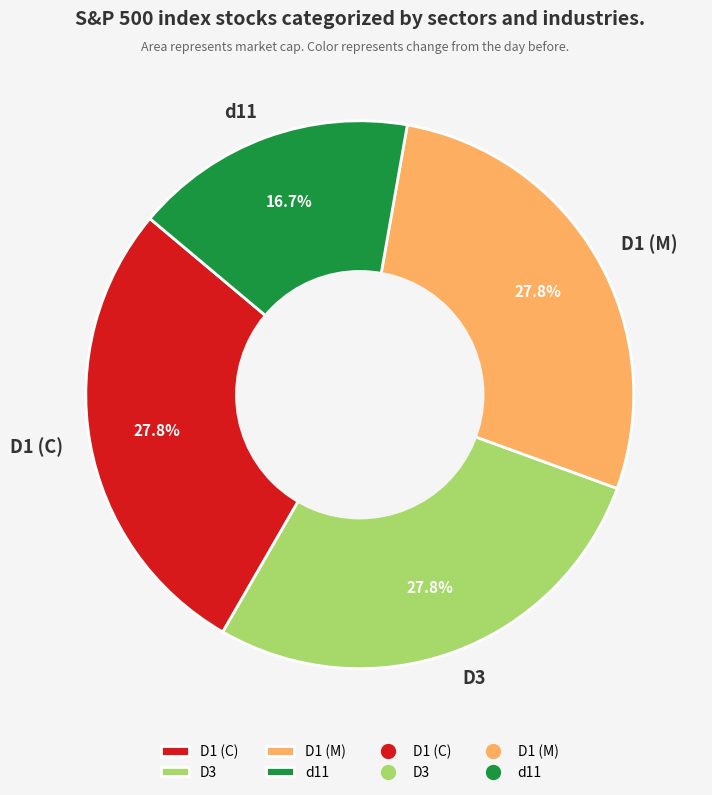

The d11 slice represents 28% of the pie. True or false?

False